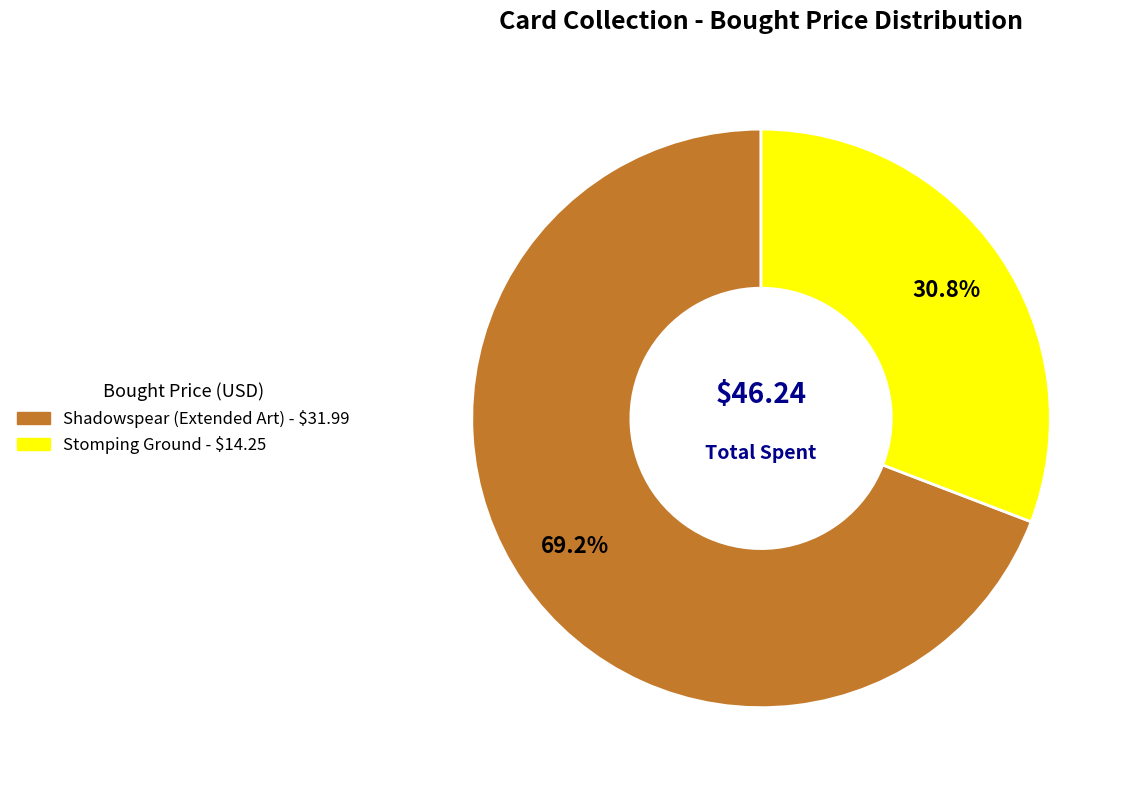

Is it true that Stomping Ground is 31% of the pie?

True